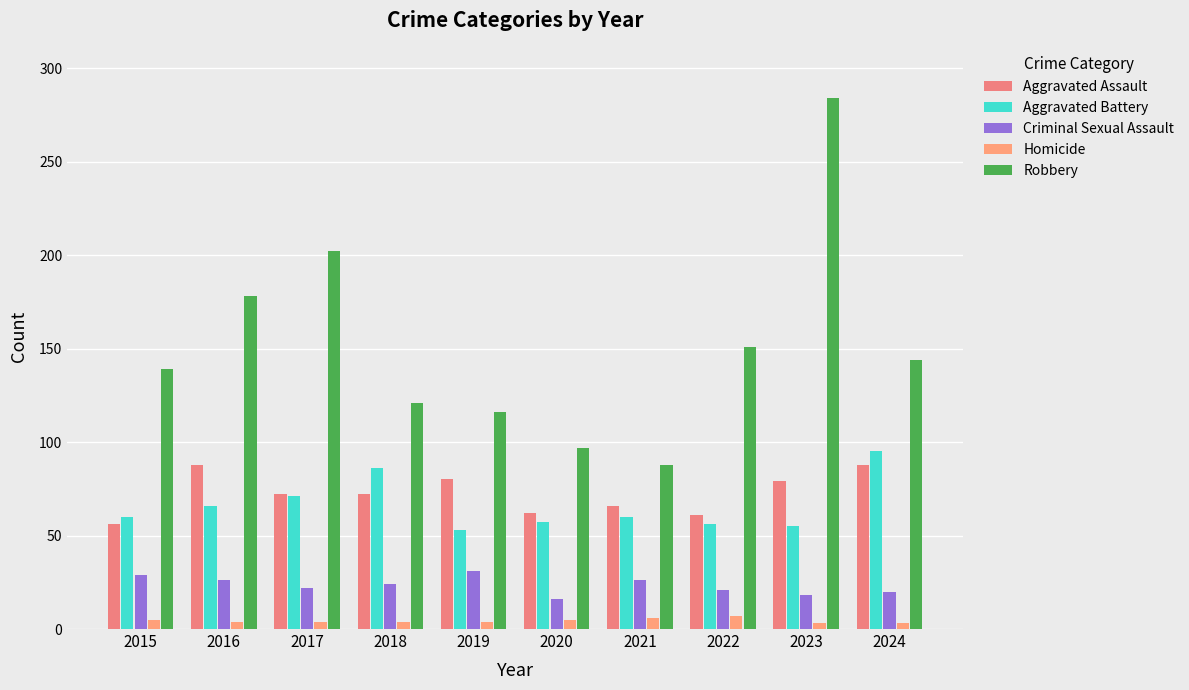

Count the Homicide values in the range 4 to 5.

6